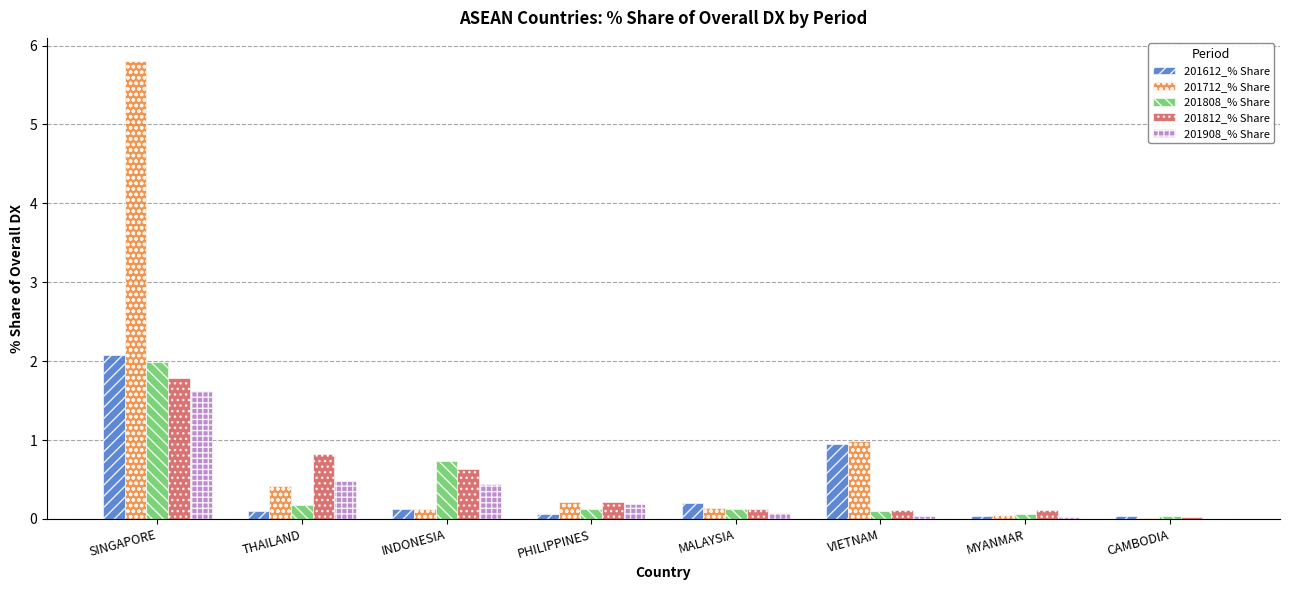

Is the value of 201712_% Share at PHILIPPINES greater than the value of 201808_% Share at MALAYSIA?

Yes